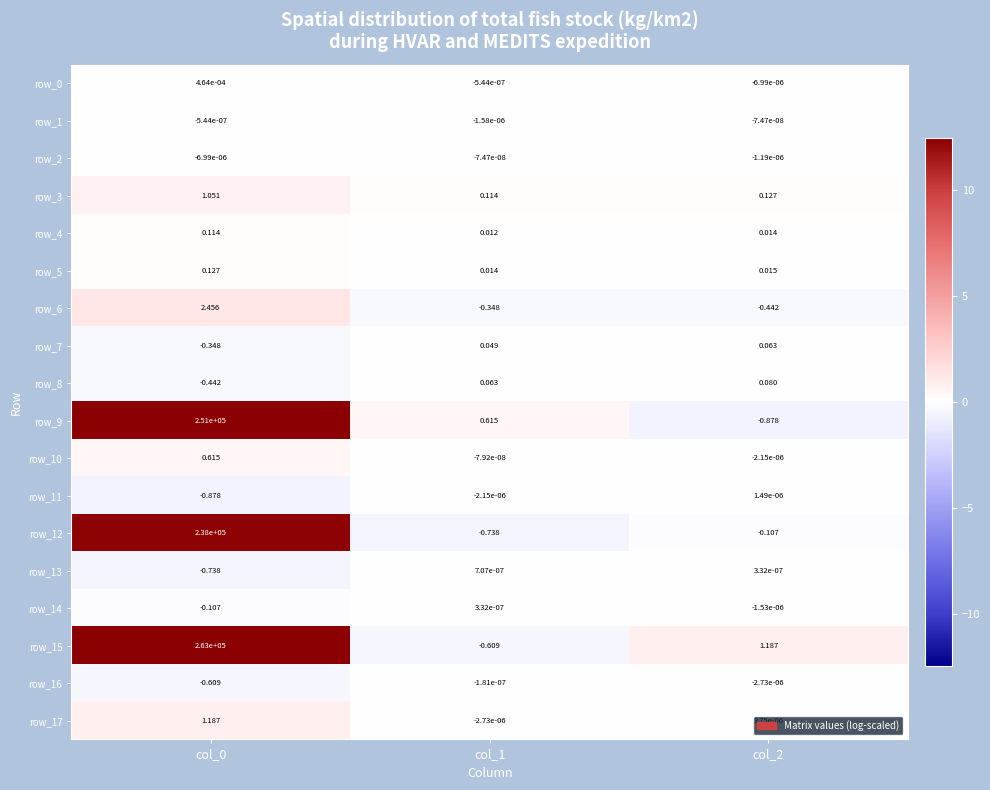

Is the value of row_3 at col_1 greater than the value of row_13 at col_2?

Yes